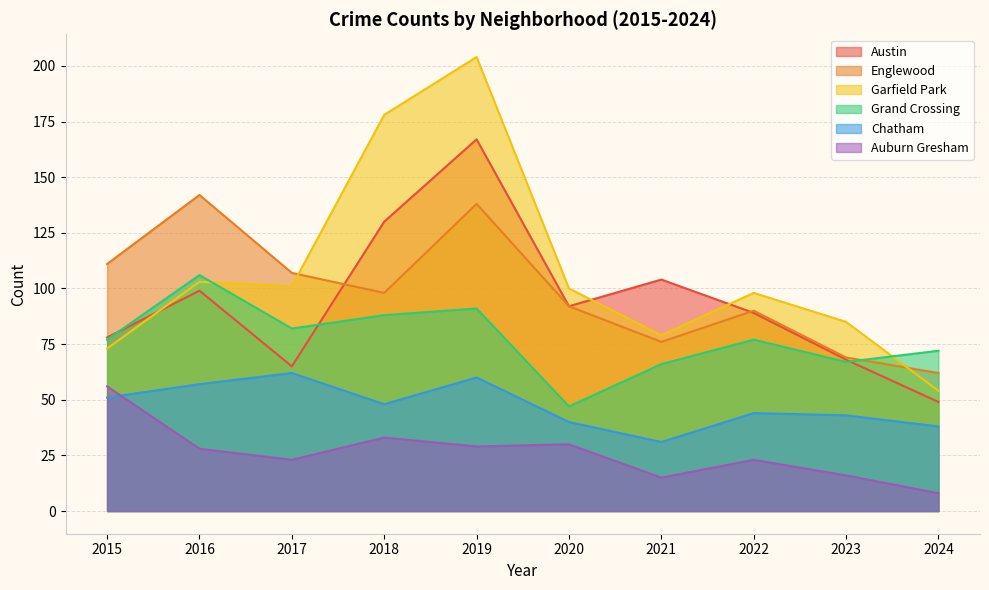

True or false: Grand Crossing and Englewood intersect in this chart.

True